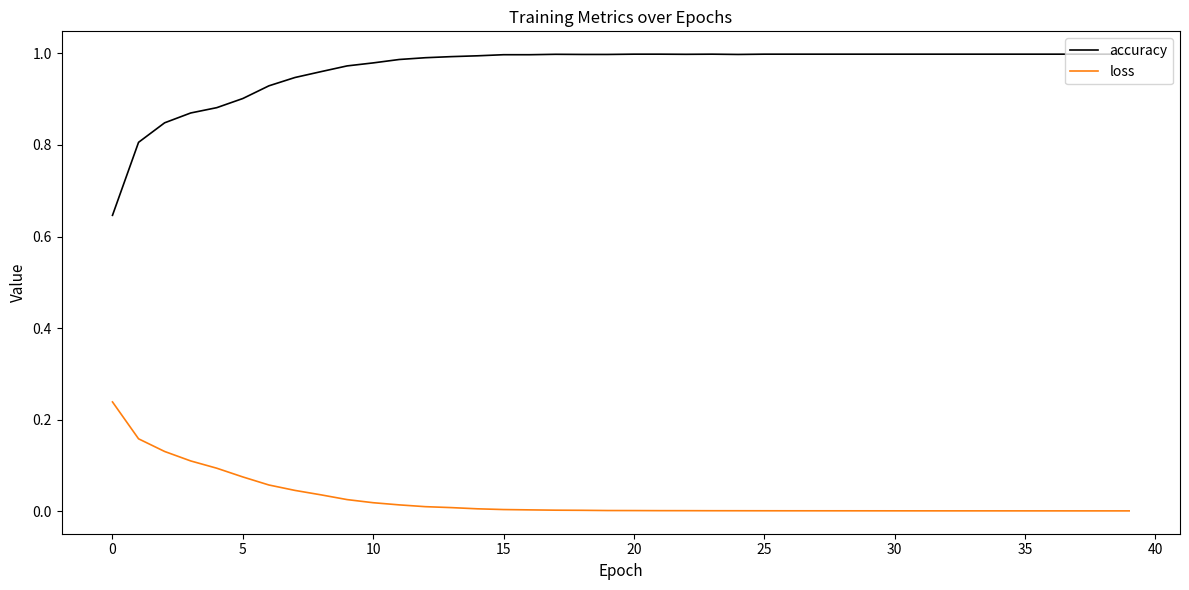

Rank the series by their maximum value, from highest to lowest.

accuracy, loss